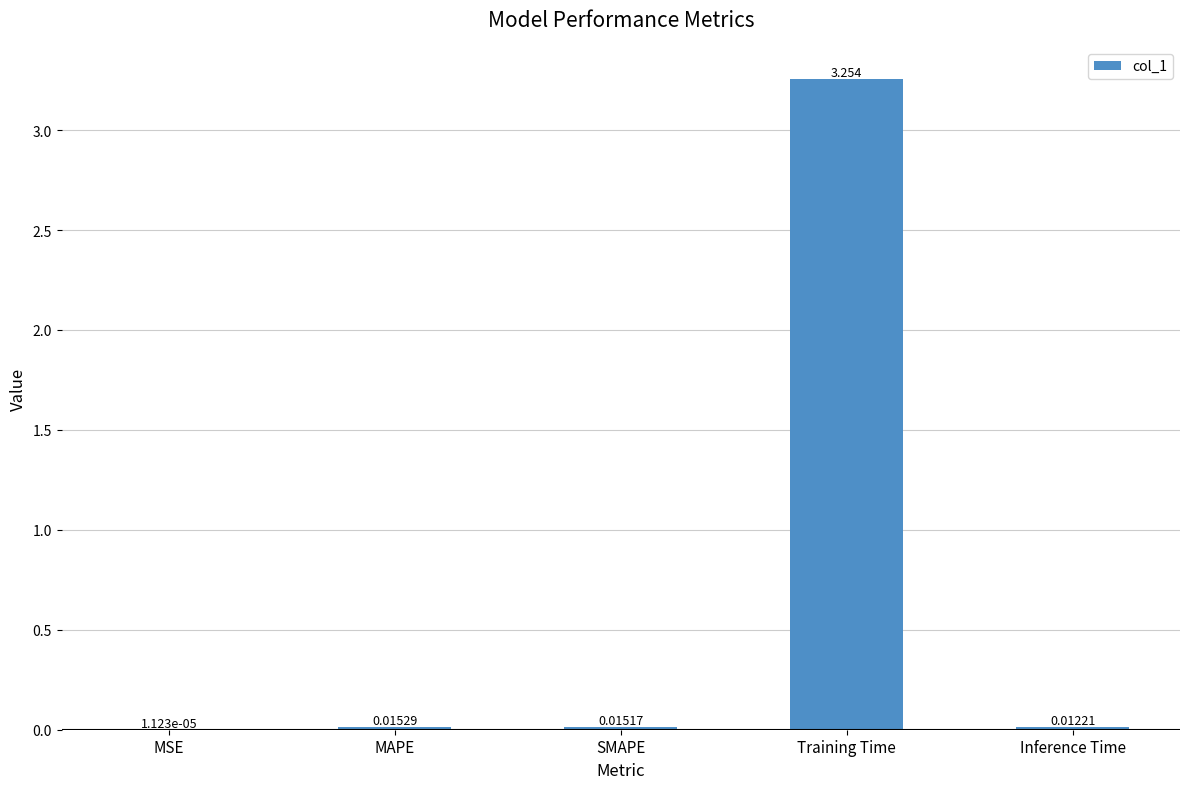

Are the bars horizontal?

No